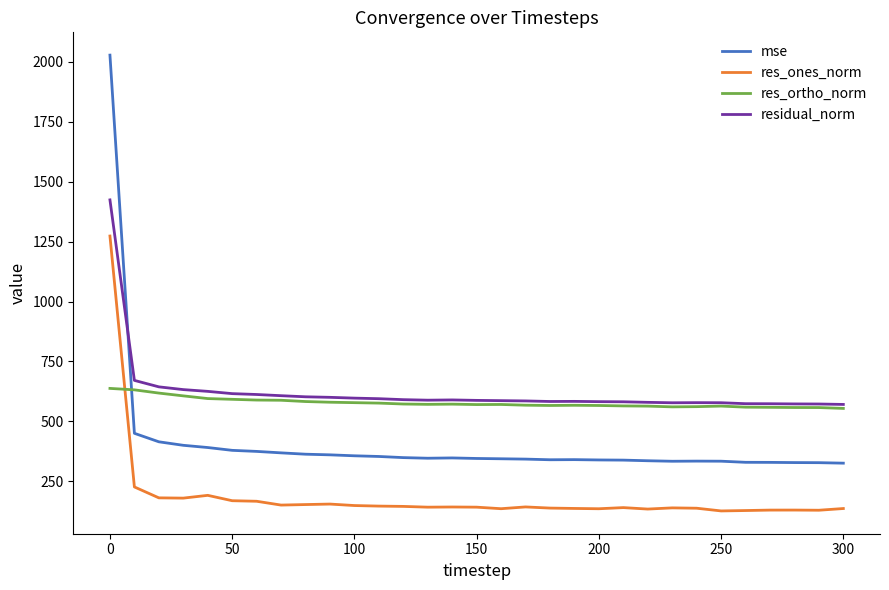

Which series has the widest spread of values?

mse